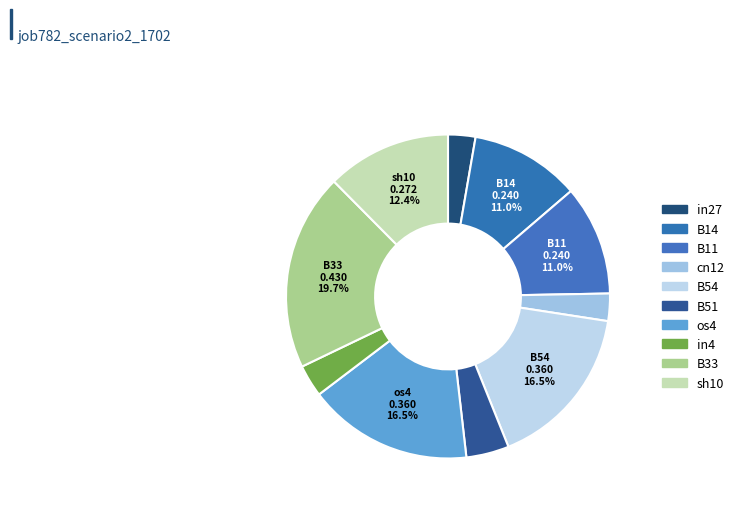

Count the number of slices in the pie.

10